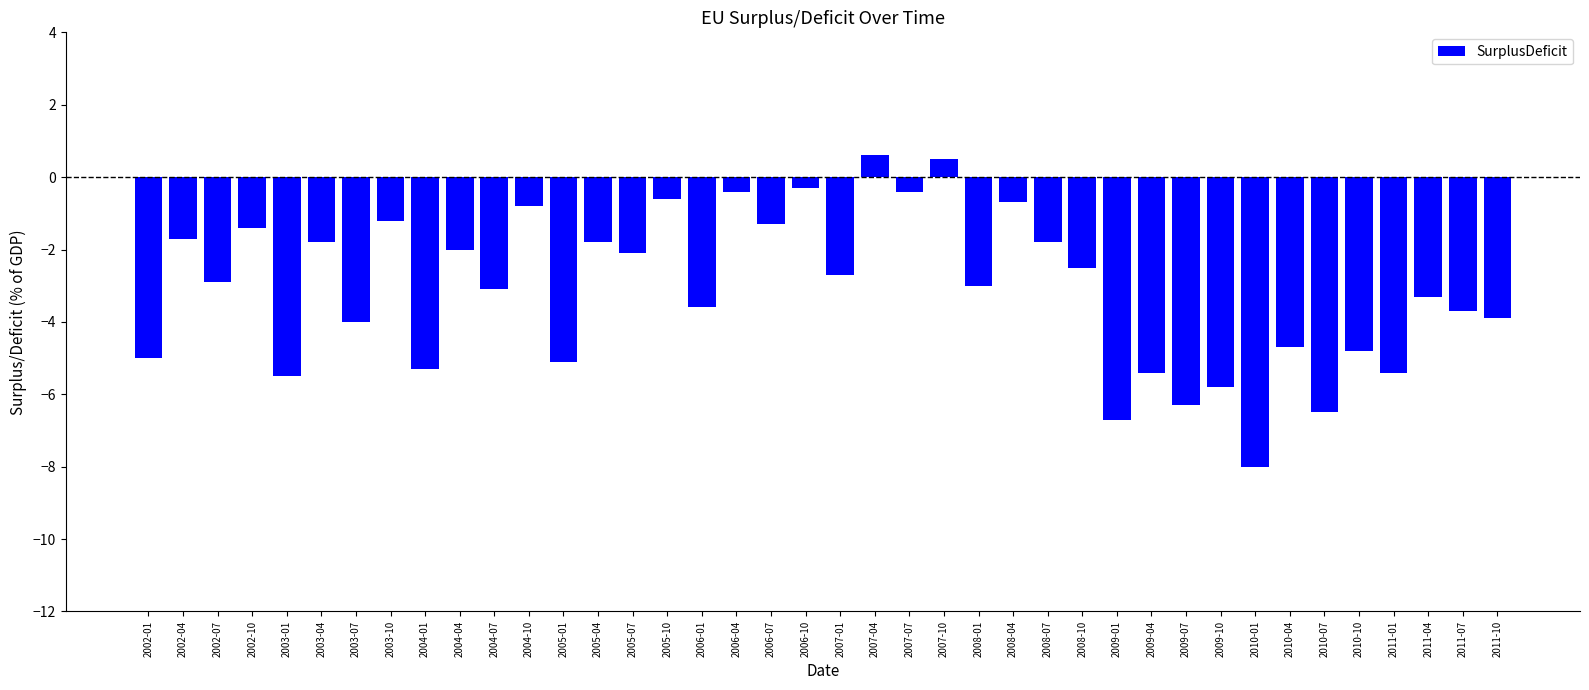

True or false: the data shows -3.7 at 2011-07.

True